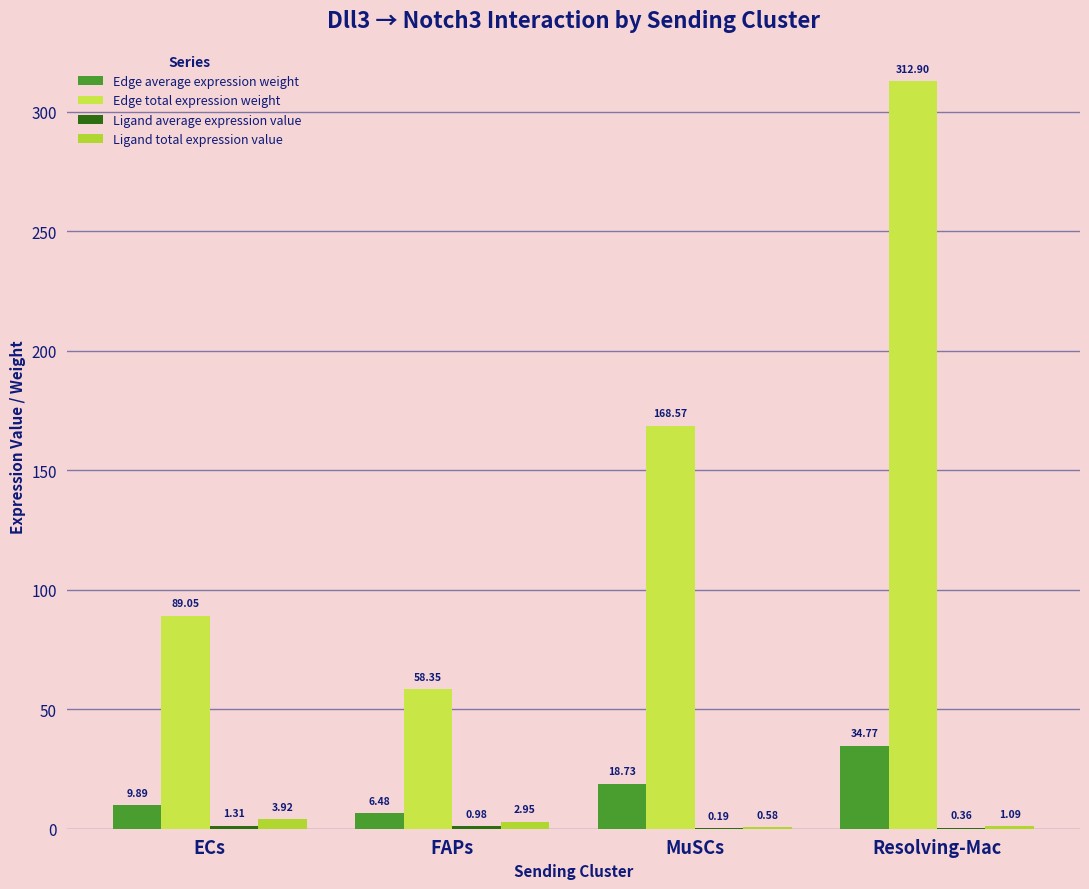

Reading right to left, what are all the values shown in this chart?

Edge average expression weight: 34.8	18.7	6.5	9.9
Edge total expression weight: 312.9	168.6	58.4	89.0
Ligand average expression value: 0.4	0.2	1.0	1.3
Ligand total expression value: 1.1	0.6	3.0	3.9